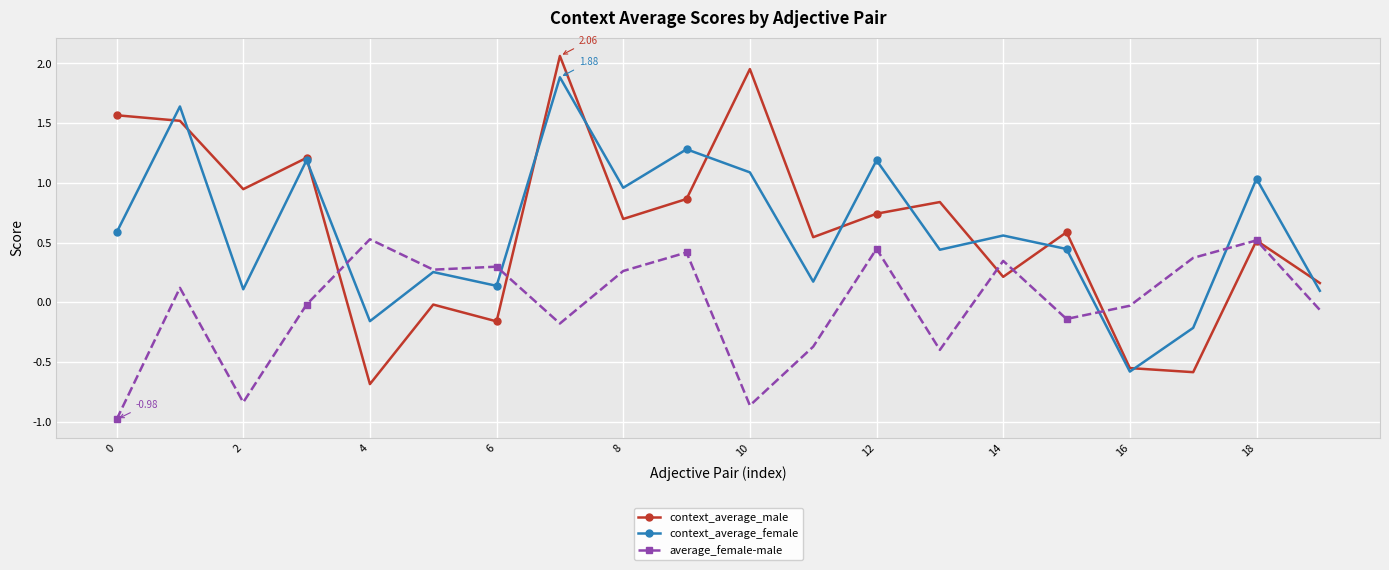

List the series in order of their peak value, lowest first.

average_female-male, context_average_female, context_average_male